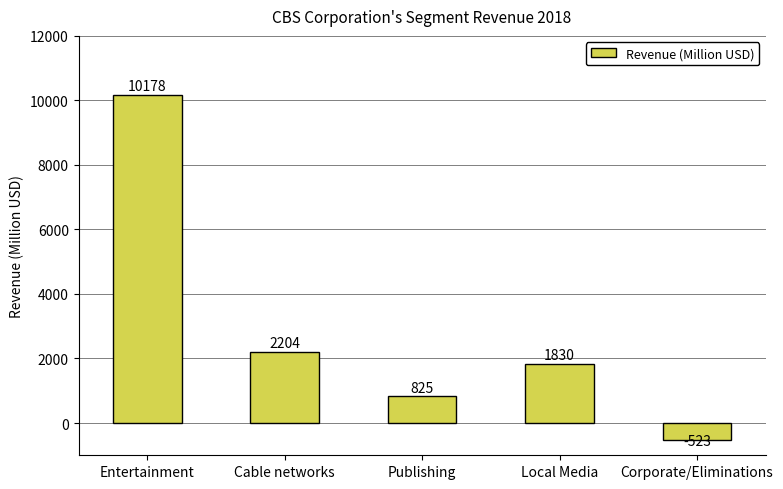

Reading right to left, transcribe all the data shown in this chart.

-523	1830	825	2204	10178